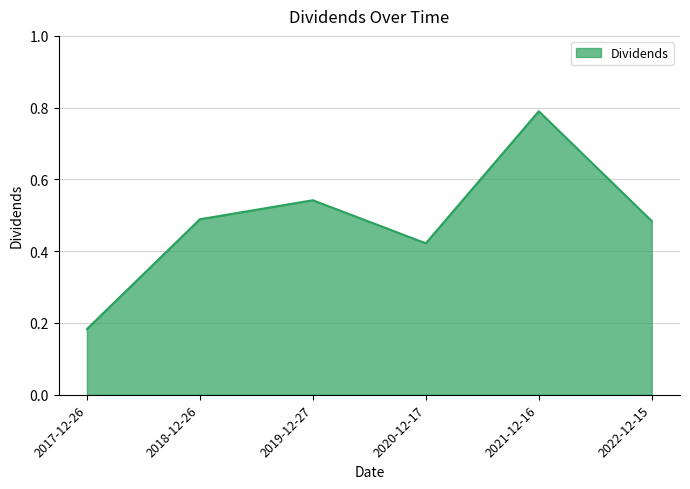

What is the change in value from 2020-12-17 to 2021-12-16?

+0.4